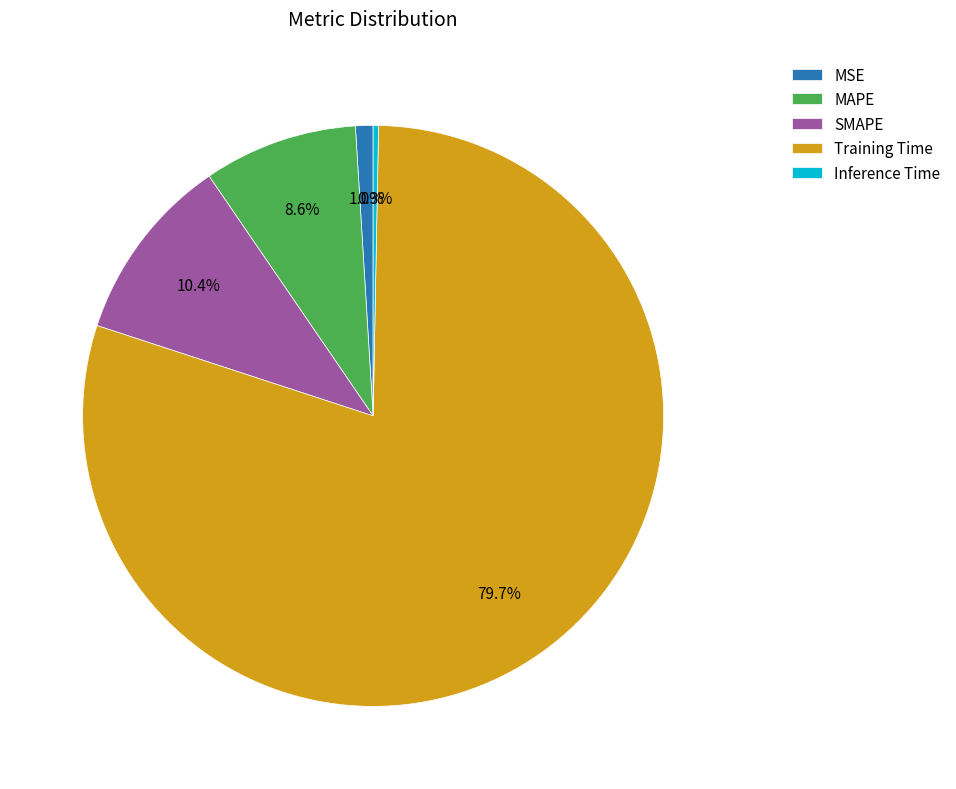

What is the smallest slice in the pie chart?

Inference Time